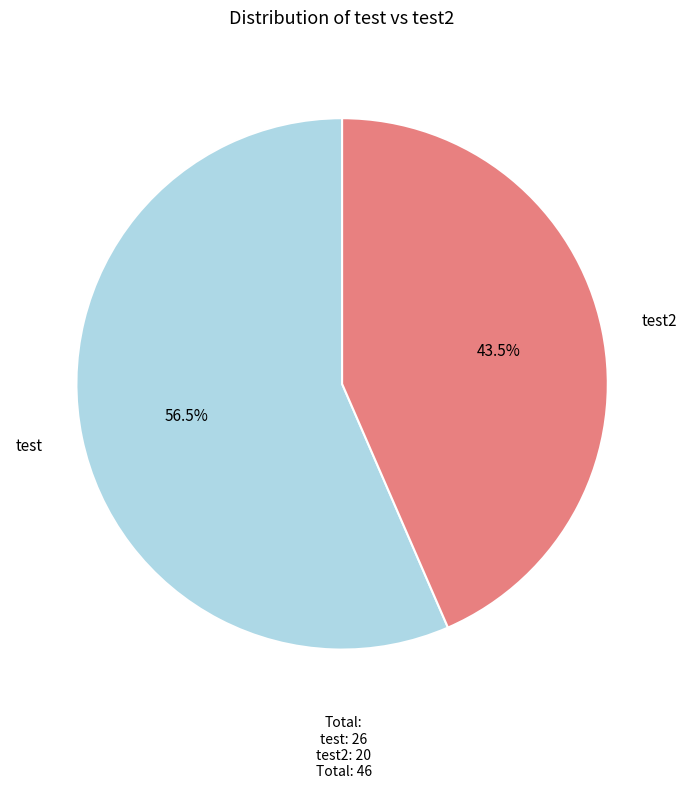

Is there a majority slice in this chart?

Yes